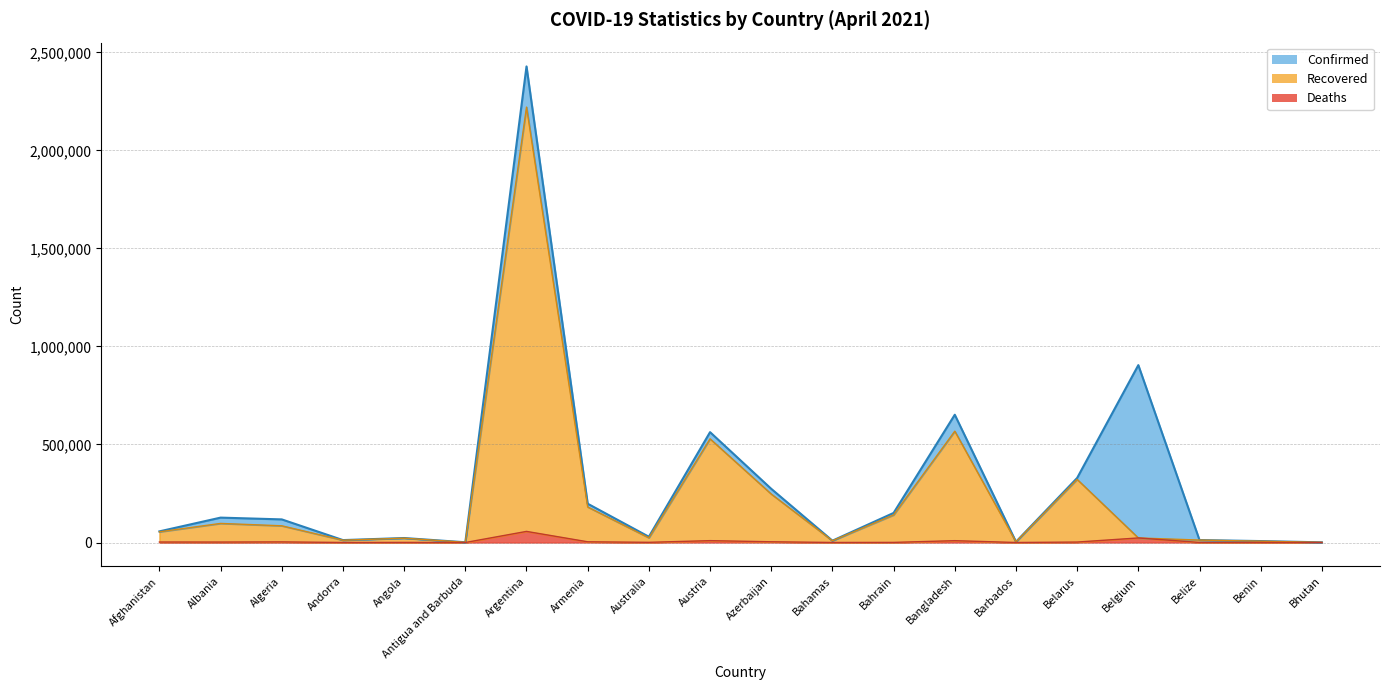

The Confirmed series shows 150811 at Bahrain. True or false?

True